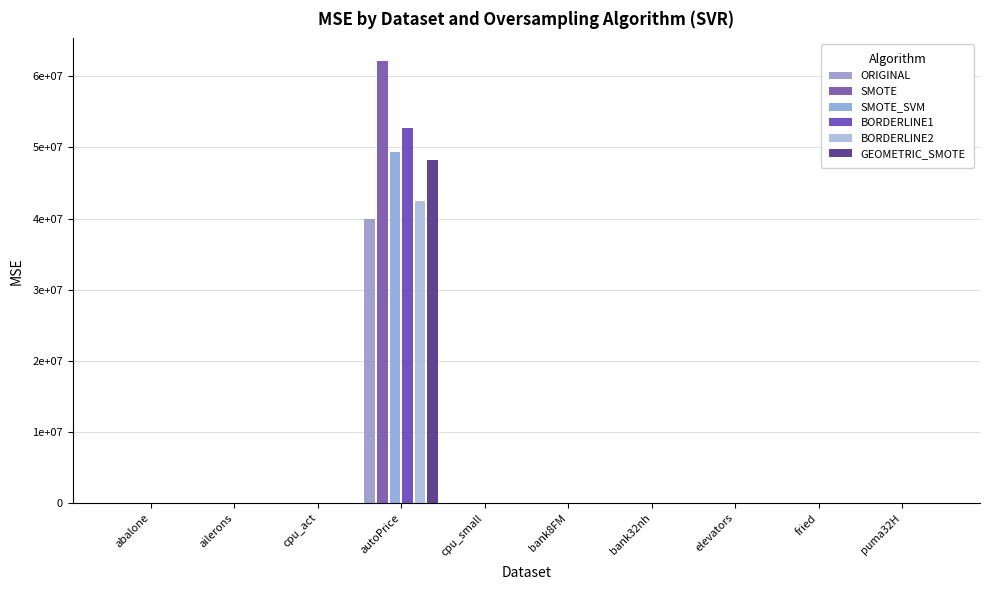

Reading left to right, what are all the values shown in this chart?

ORIGINAL: 4.7	0.0	56.1	39932292.2	55.5	0.0	0.0	0.0	4.6	0.0
SMOTE: 4.7	0.0	64.0	62218081.8	63.6	0.0	0.0	0.0	5.2	0.0
SMOTE_SVM: 5.0	0.0	53.9	49340307.7	53.8	0.0	0.0	0.0	5.7	0.0
BORDERLINE1: 4.7	0.0	56.1	52669196.1	55.5	0.0	0.0	0.0	5.3	0.0
BORDERLINE2: 4.7	0.0	56.1	42407709.8	55.5	0.0	0.0	0.0	5.3	0.0
GEOMETRIC_SMOTE: 4.7	0.0	61.3	48280867.5	53.9	0.0	0.0	0.0	6.4	0.0